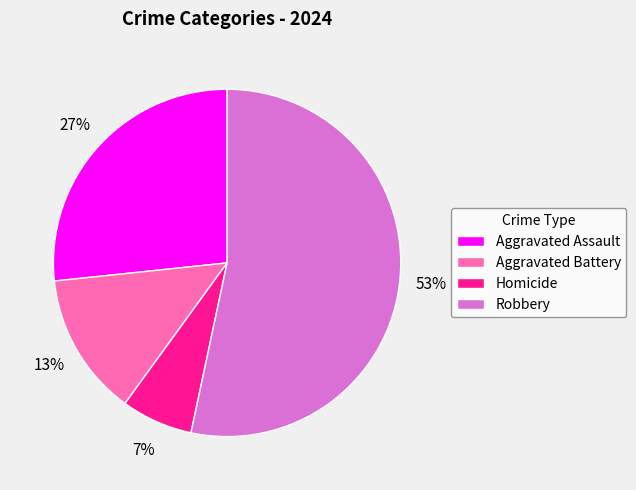

Is it true that Homicide is 7% of the pie?

True